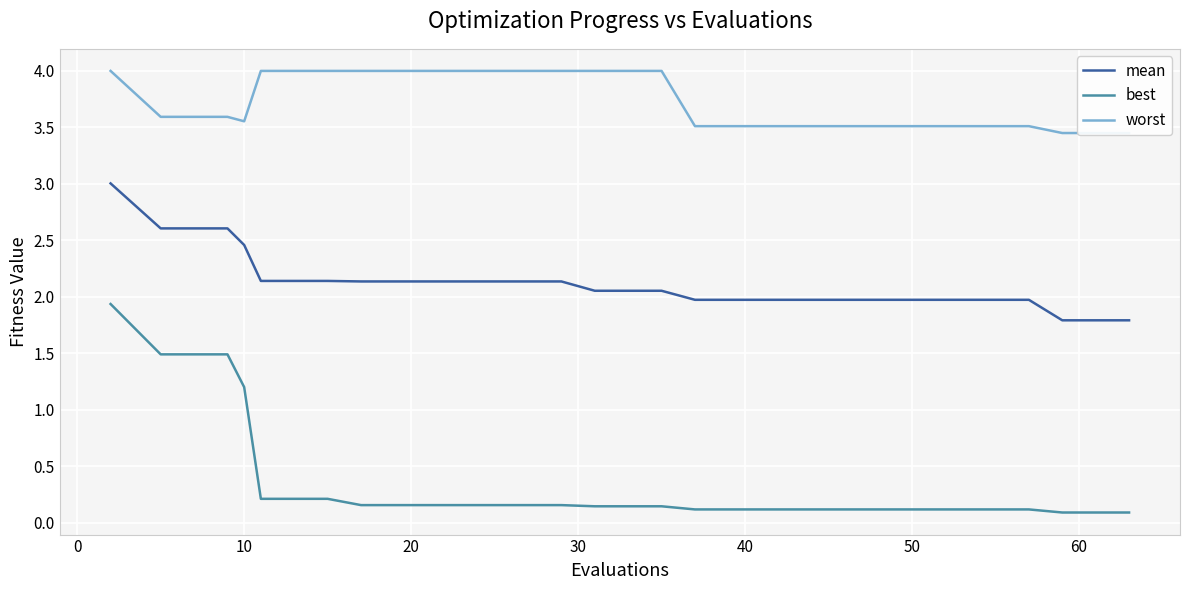

Reading left to right, list all the values displayed in this chart.

mean: 3.0	2.6	2.6	2.5	2.1	2.1	2.1	2.1	2.1	2.1	2.1	2.1	2.0	2.0	2.0	2.0	2.0	2.0	1.8	1.8
best: 1.9	1.5	1.5	1.2	0.2	0.2	0.2	0.2	0.2	0.2	0.1	0.1	0.1	0.1	0.1	0.1	0.1	0.1	0.1	0.1
worst: 4.0	3.6	3.6	3.6	4.0	4.0	4.0	4.0	4.0	4.0	4.0	4.0	3.5	3.5	3.5	3.5	3.5	3.5	3.5	3.5